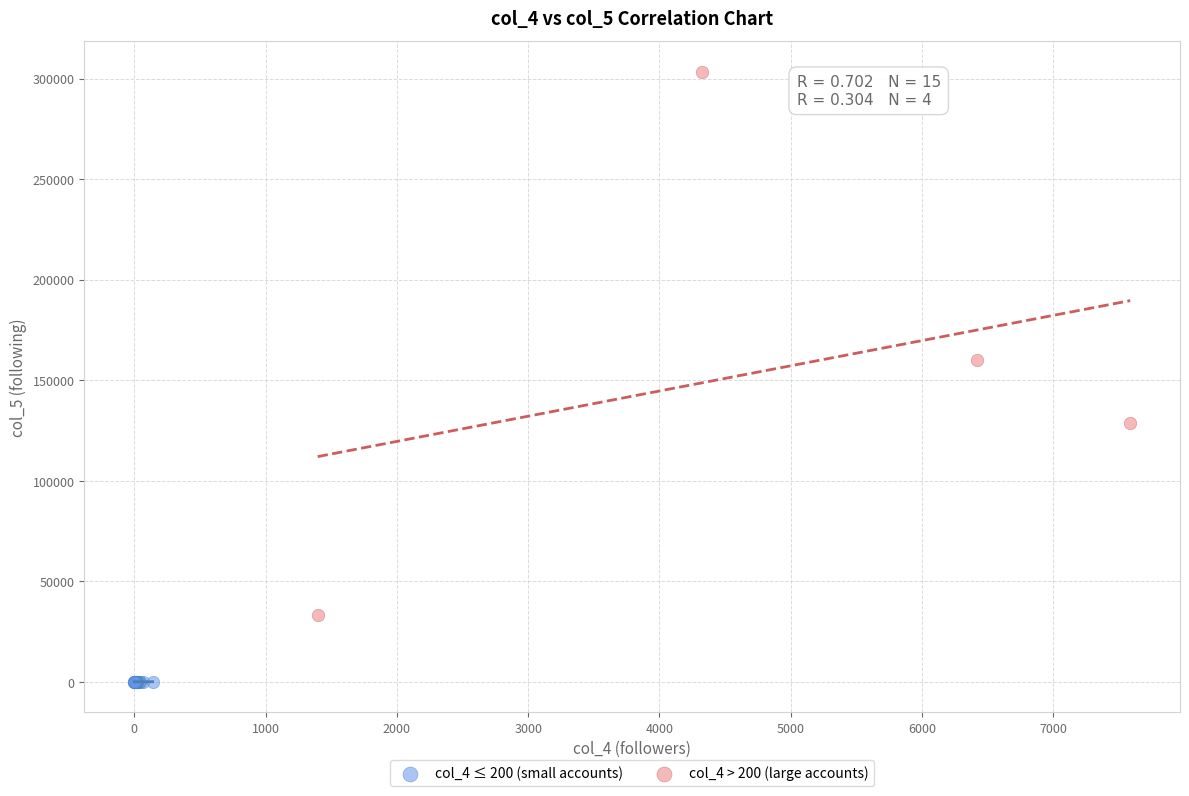

Which series reaches the minimum Y coordinate?

col_4 ≤ 200 (small accounts)